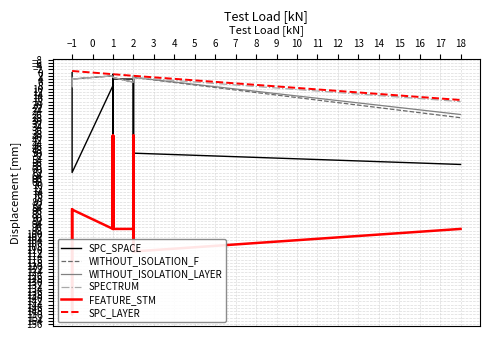

What is the difference between the second highest and second lowest values in the WITHOUT_ISOLATION_LAYER series?

7